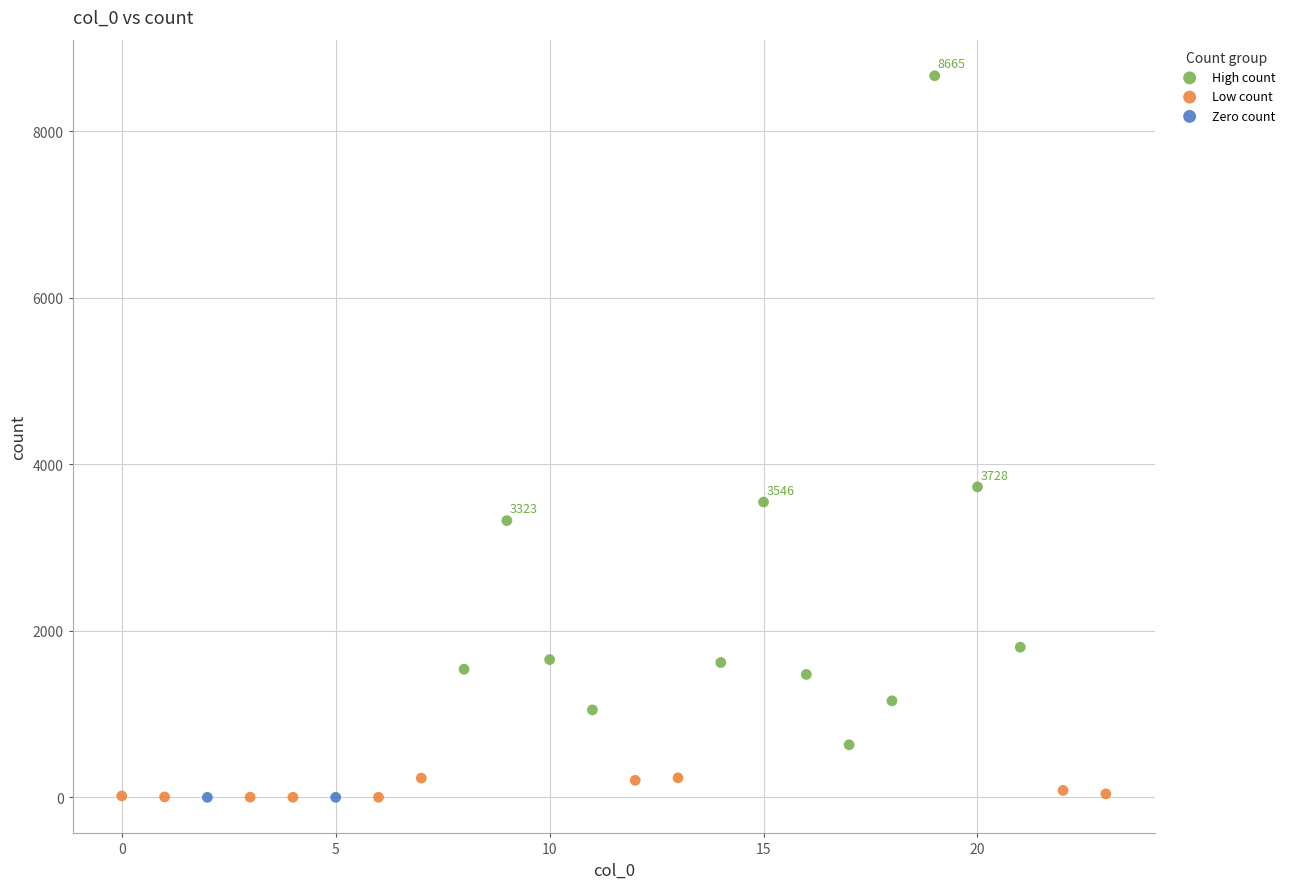

What are all the series names shown in the legend?

High count, Low count, Zero count